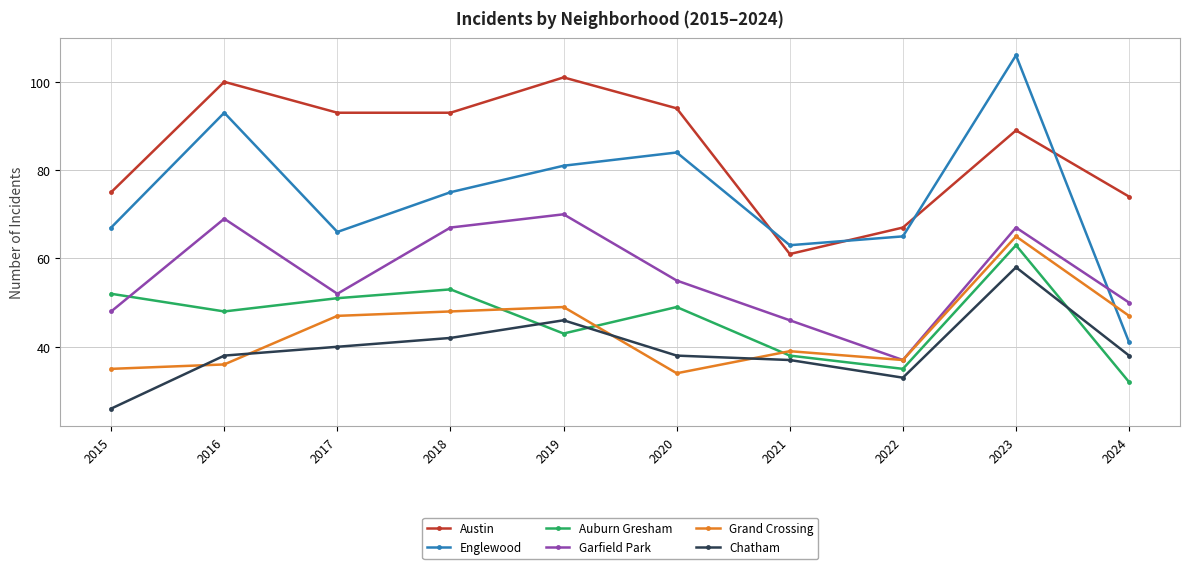

What are all the series names shown in the legend?

Austin, Englewood, Auburn Gresham, Garfield Park, Grand Crossing, Chatham